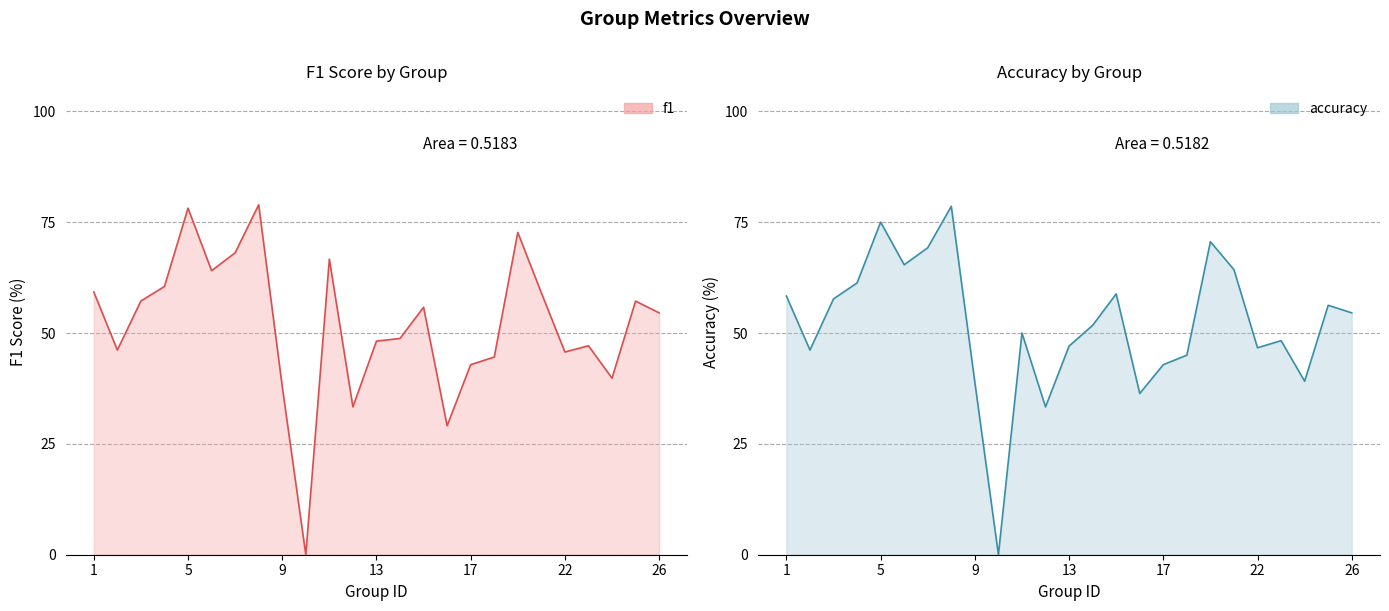

List the labels in order of f1 value, smallest first.

10, 16, 12, 9, 24, 17, 18, 22, 2, 23, 13, 14, 26, 15, 25, 3, 21, 1, 4, 6, 11, 7, 19, 5, 8